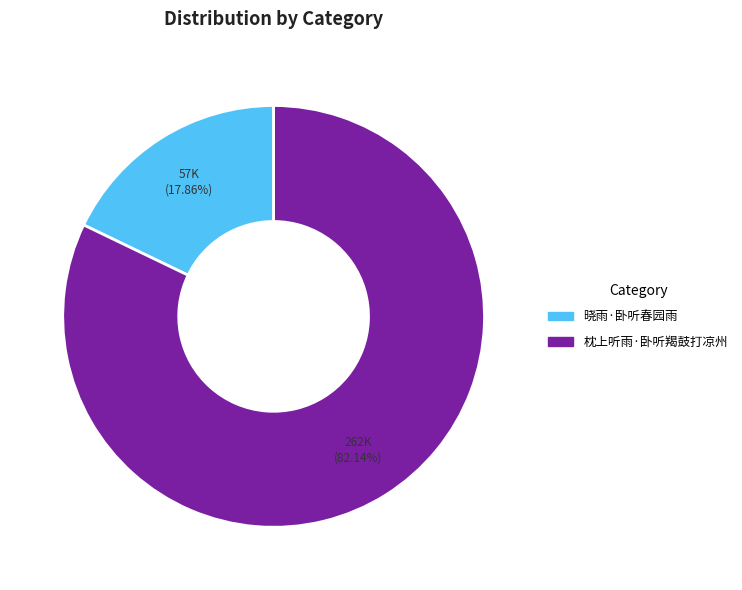

Count the number of slices in the pie.

2